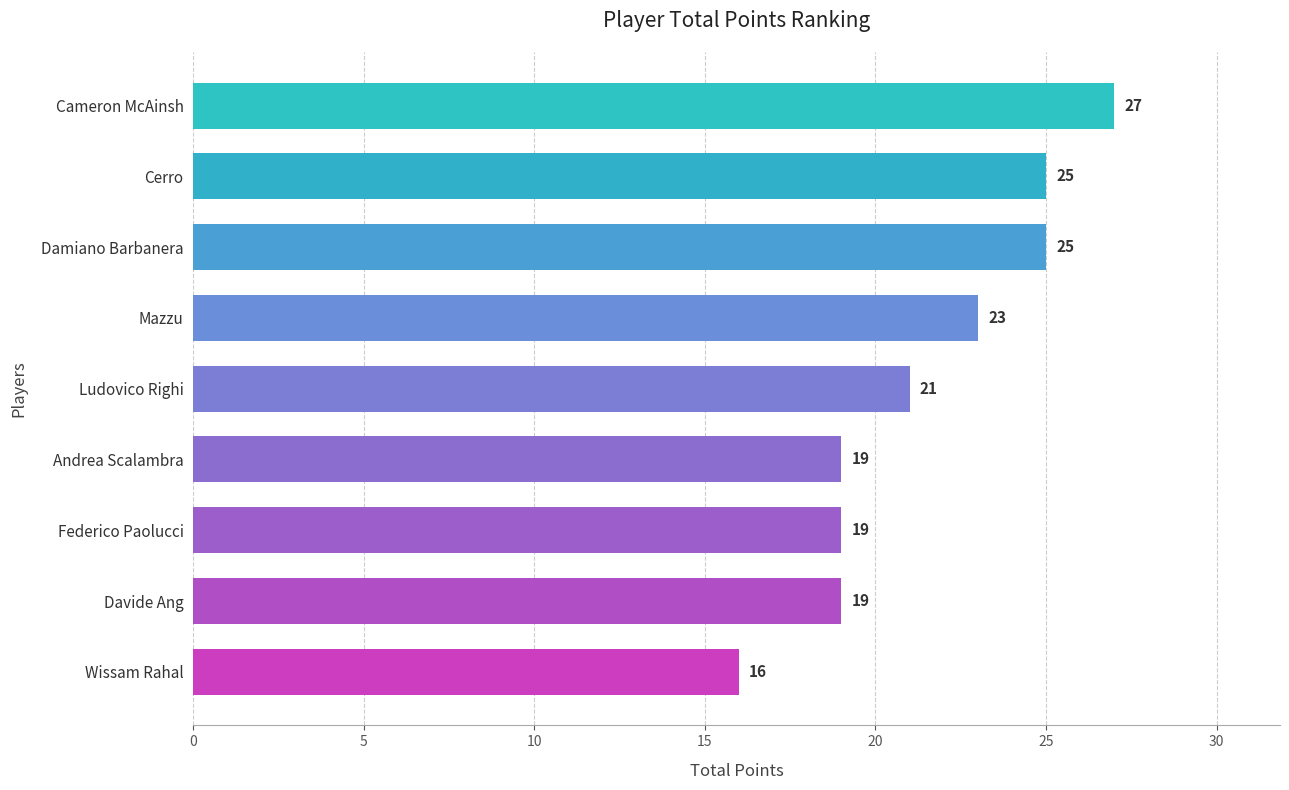

At which category does the chart reach its peak across all series?

Cameron McAinsh